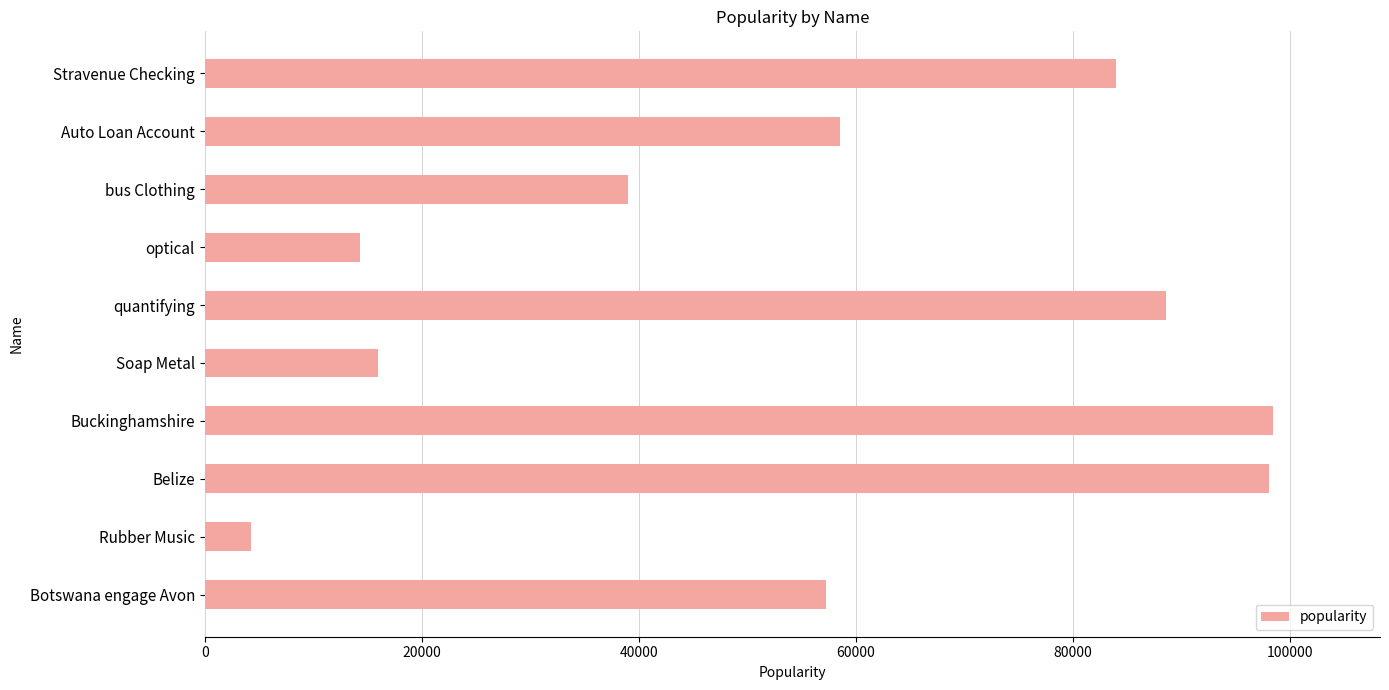

What is the approximate value at Rubber Music, to the nearest 100?

4300